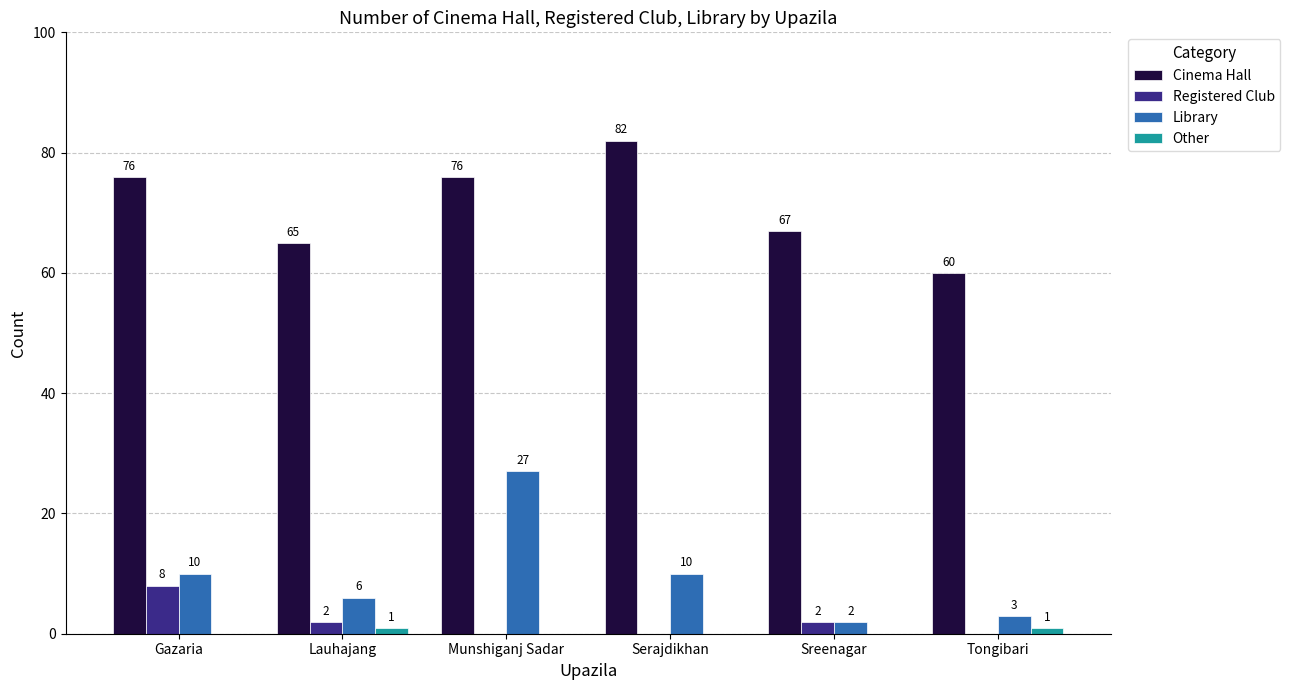

Which category has the highest value in the Registered Club series?

Gazaria